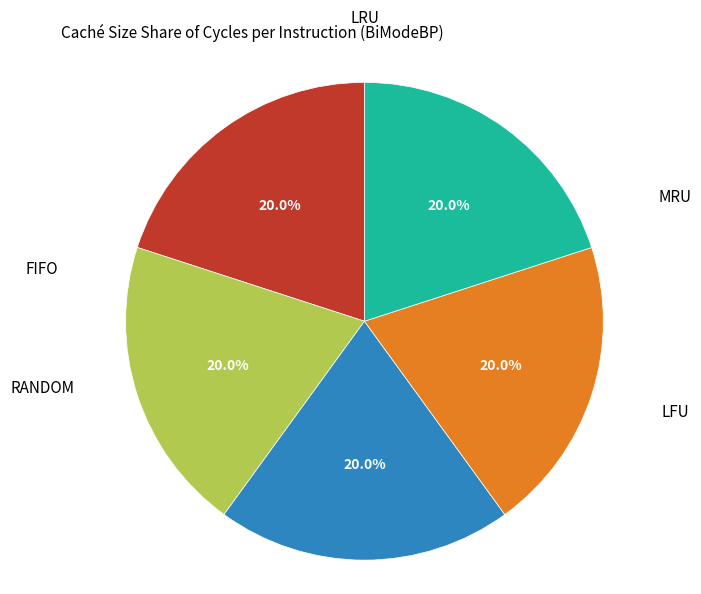

Count the number of slices in the pie.

5